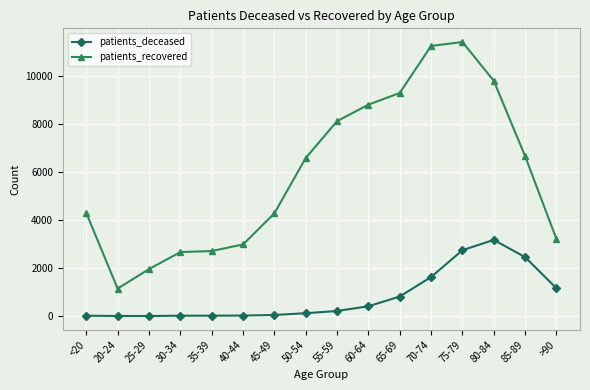

True or false: patients_deceased and patients_recovered cross at least once.

False